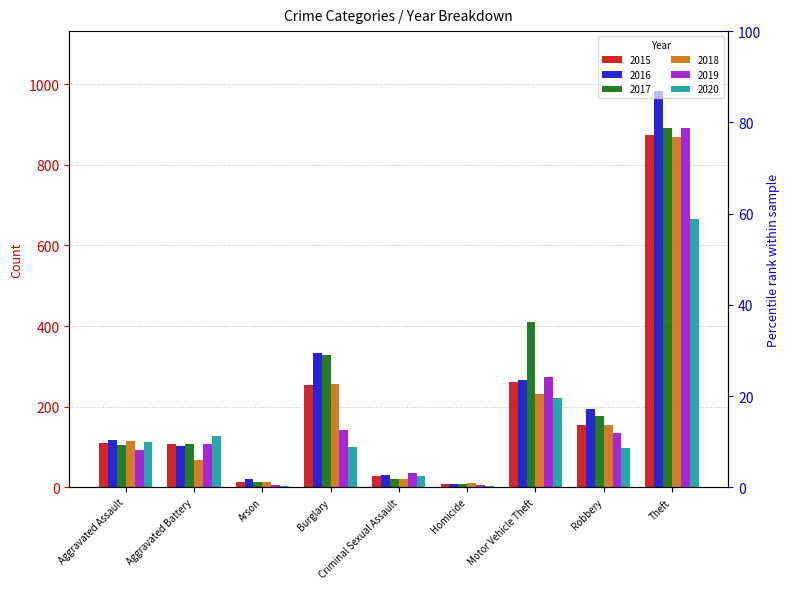

Which series has the largest range (max minus min)?

2016